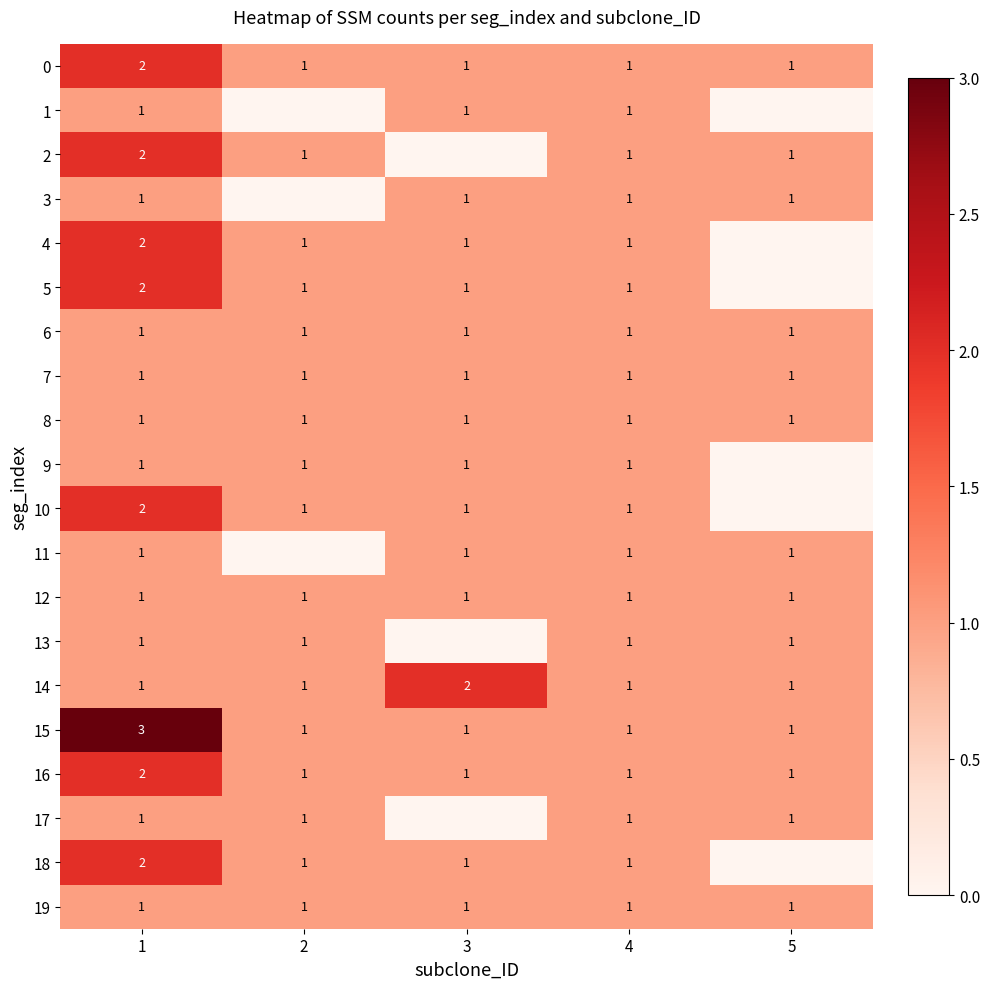

At how many categories does at least one series exceed 0?

5